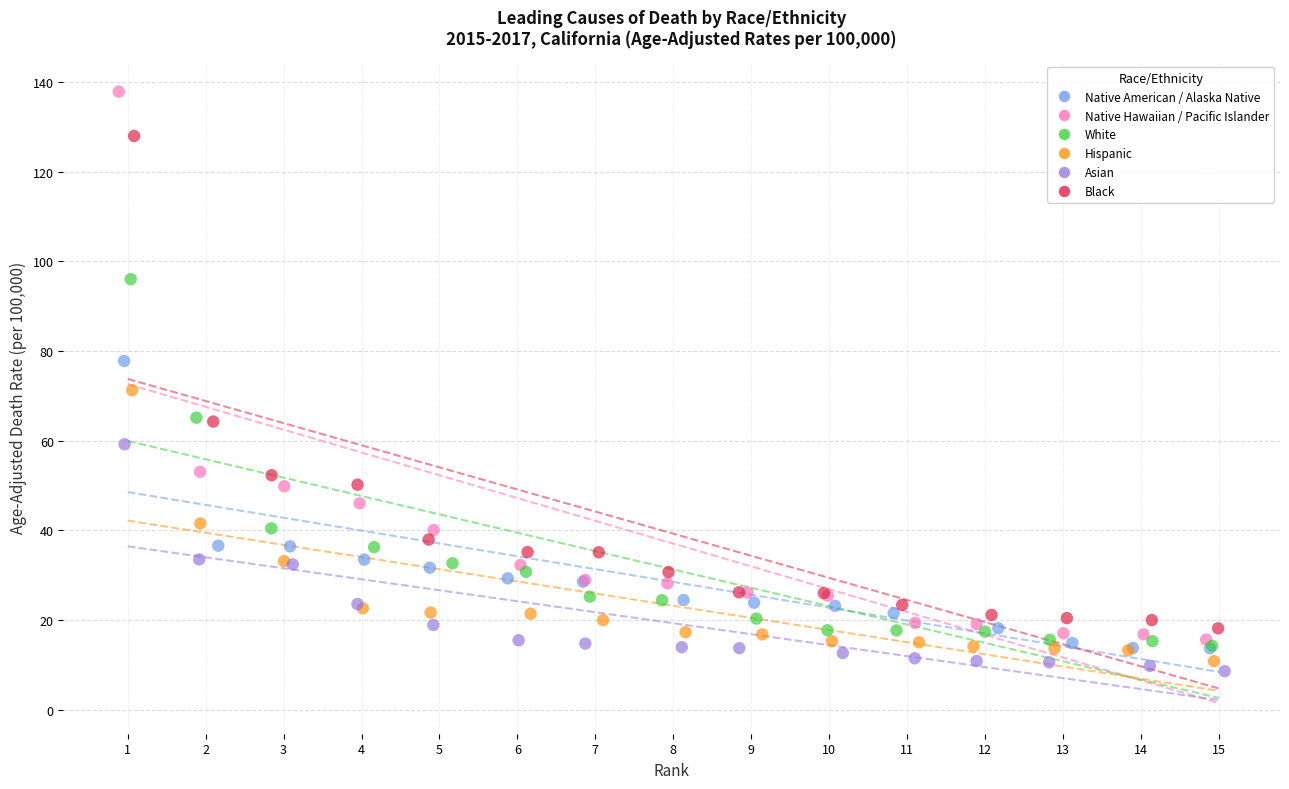

What are all the series names shown in the legend?

Native American / Alaska Native, Native Hawaiian / Pacific Islander, White, Hispanic, Asian, Black